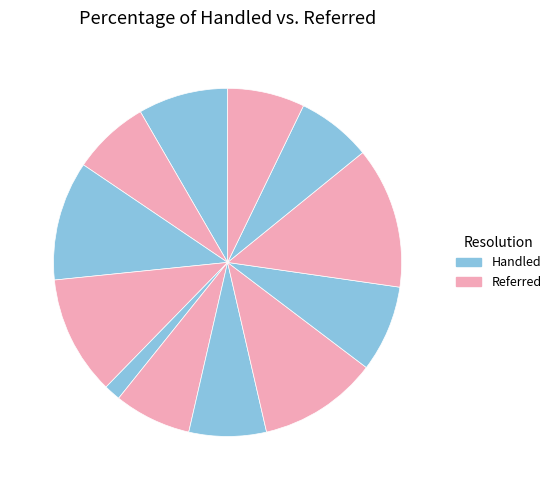

How many slices are in this pie chart?

12